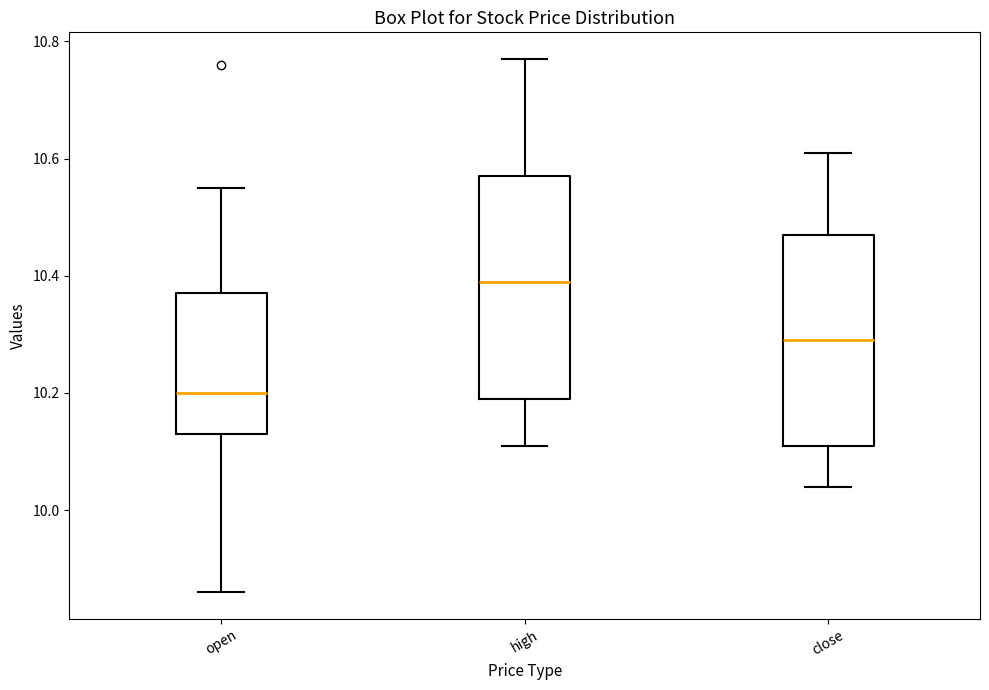

Reading left to right, read every box against the y-axis: the position of its median line, the range the box covers, and the ends of its whiskers. The values are not printed on the chart, so give them approximately, as read against the axis.

open: median 10.20, box 10.14 to 10.38, whiskers 9.86 to 10.56
high: median 10.40, box 10.20 to 10.58, whiskers 10.12 to 10.78
close: median 10.30, box 10.12 to 10.48, whiskers 10.04 to 10.62